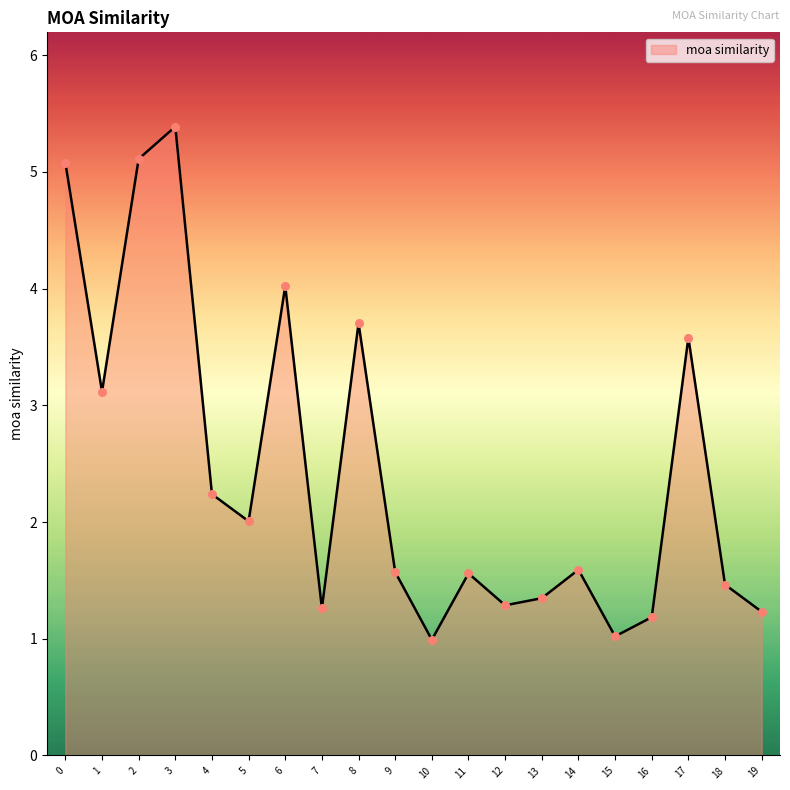

Between 13 and 15, which is larger?

13